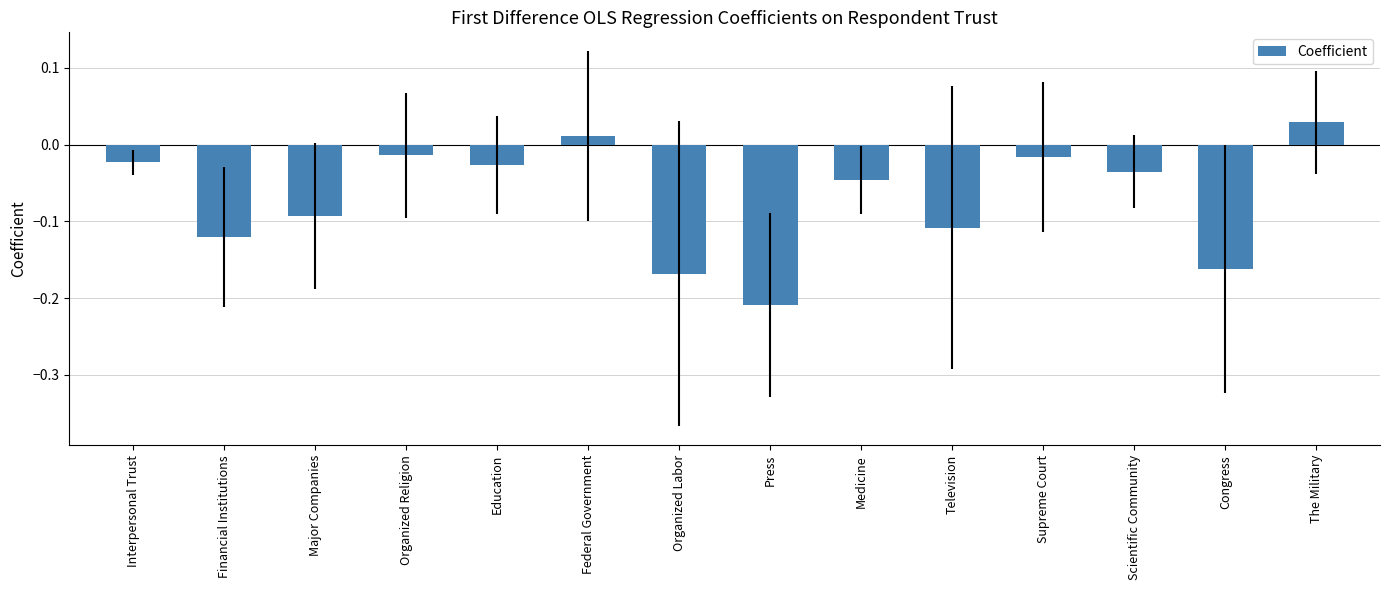

What is the label of the 2nd bar from the left?

Financial Institutions